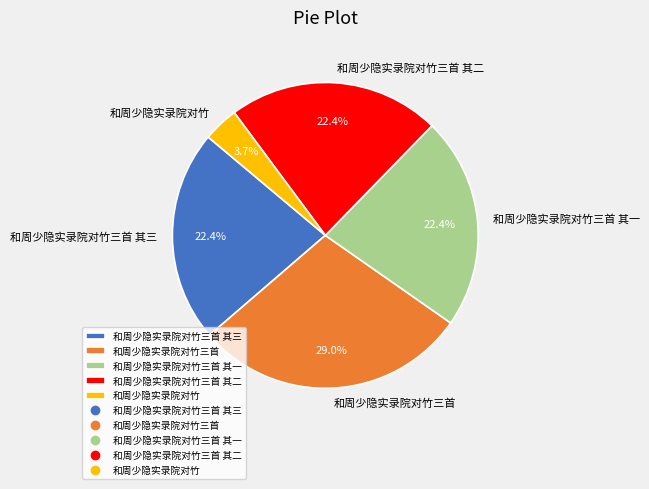

What is the largest slice in the pie chart?

和周少隐实录院对竹三首